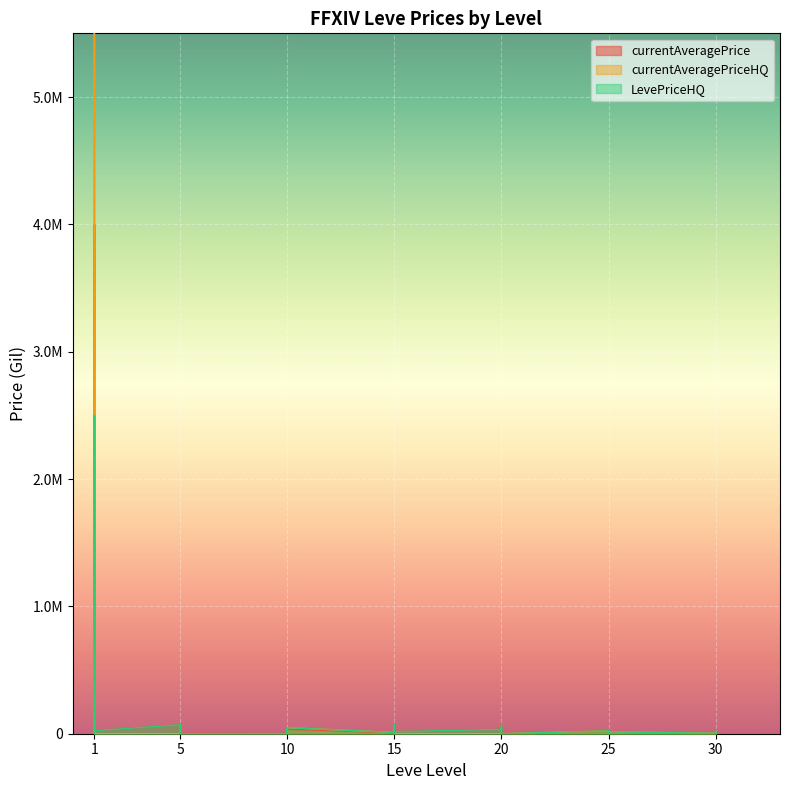

Which series has the largest total across all categories?

currentAveragePriceHQ